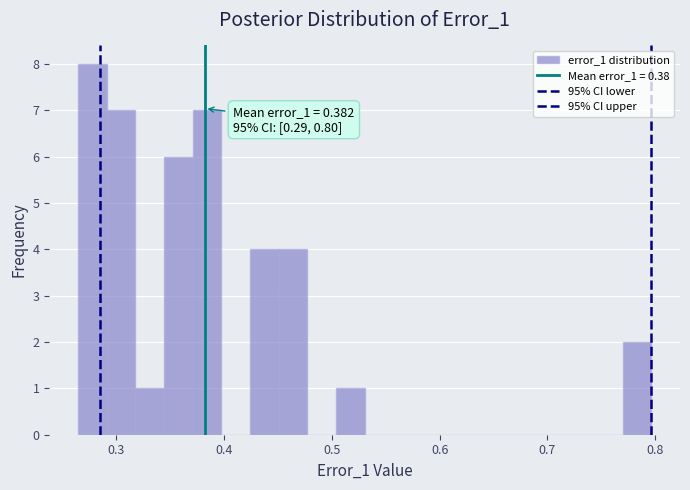

Around what value on the x-axis is the tallest bar? Give the approximate position of its centre, as read against the axis.

0.28